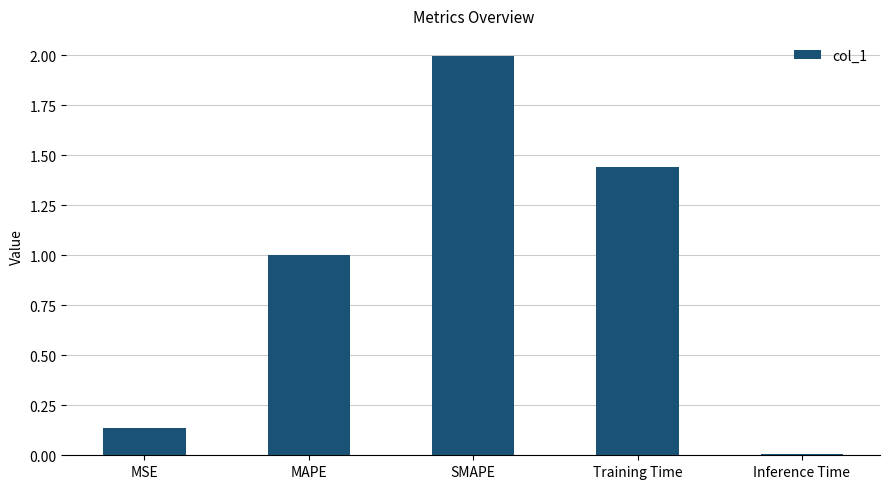

Rank the categories by value from lowest to highest.

Inference Time, MSE, MAPE, Training Time, SMAPE